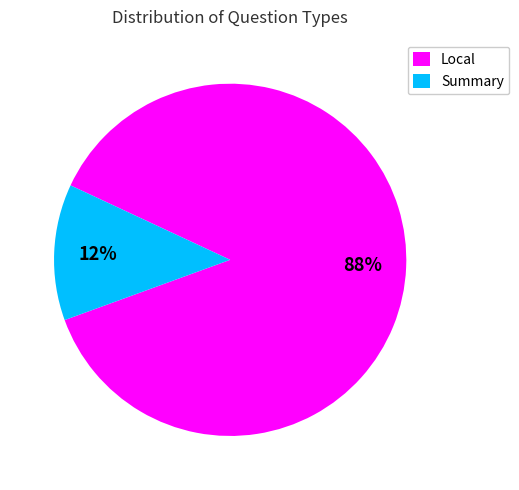

Count the number of slices in the pie.

2